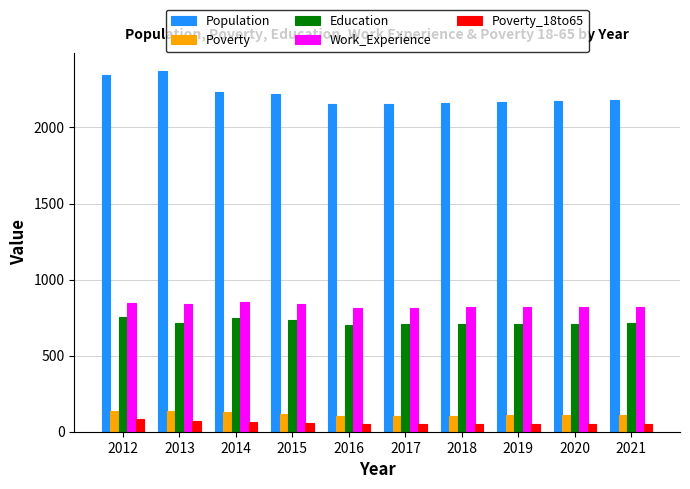

What is the spread (max minus min) of values at 2016?

2104